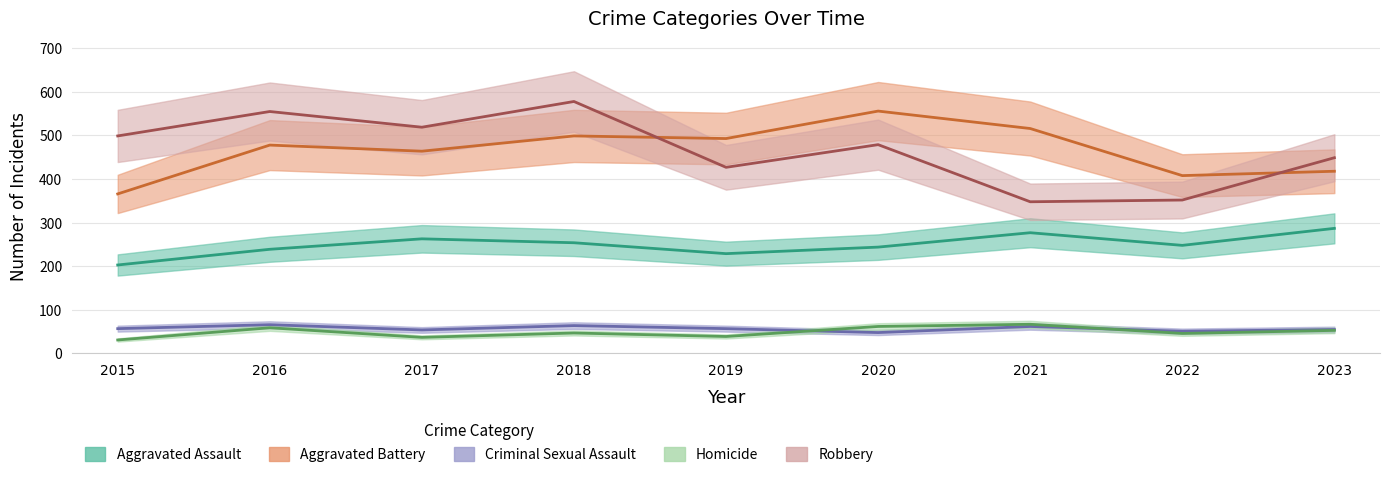

What are all the series names shown in the legend?

Aggravated Assault, Aggravated Battery, Criminal Sexual Assault, Homicide, Robbery